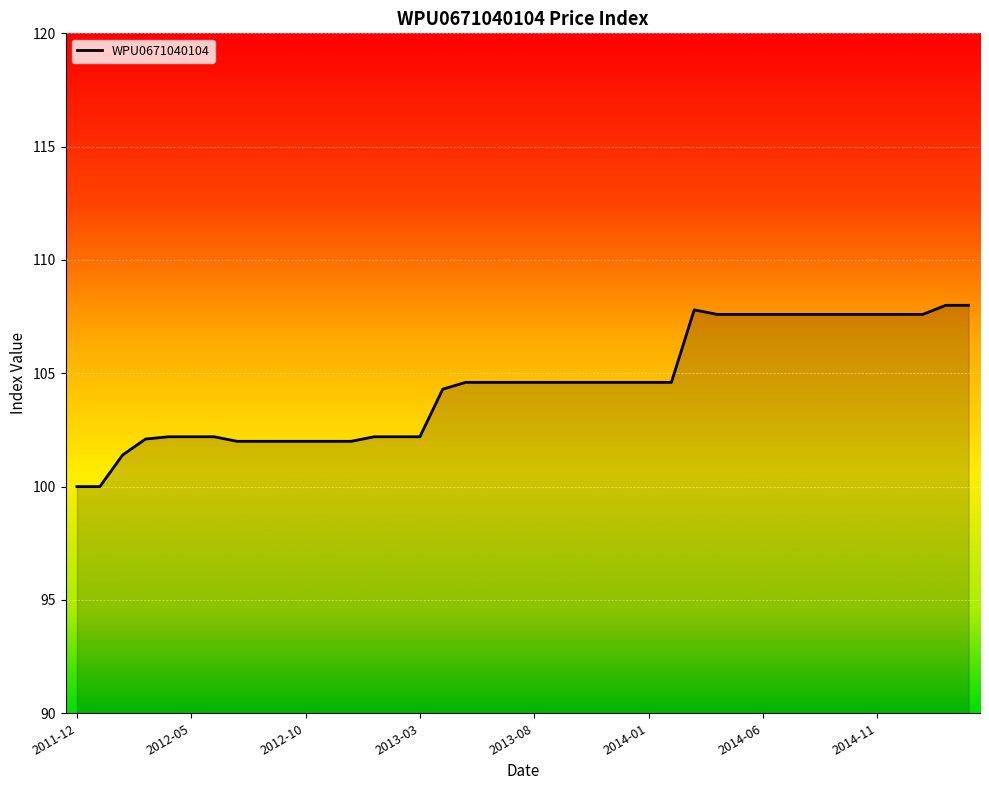

What is the difference between the maximum and minimum values?

8.0